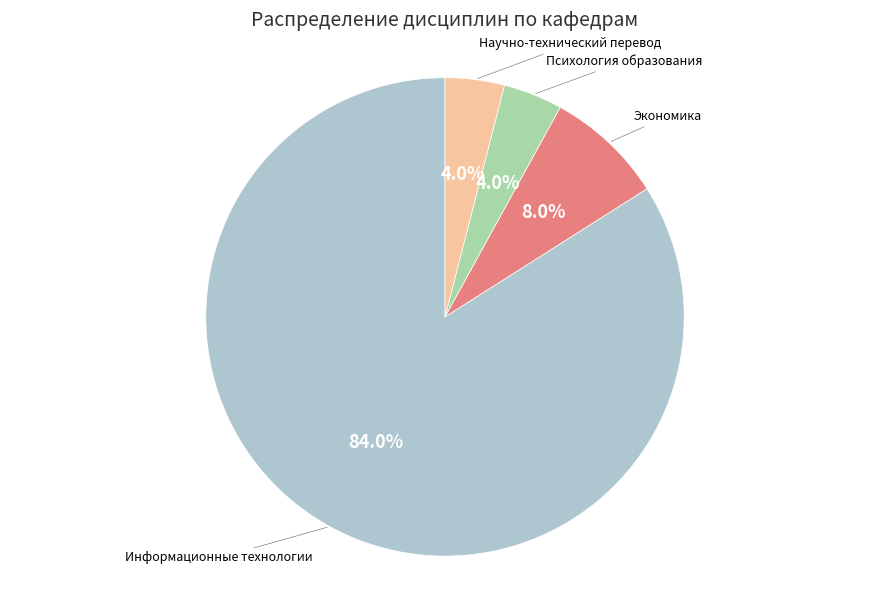

Does any single category account for the majority?

Yes